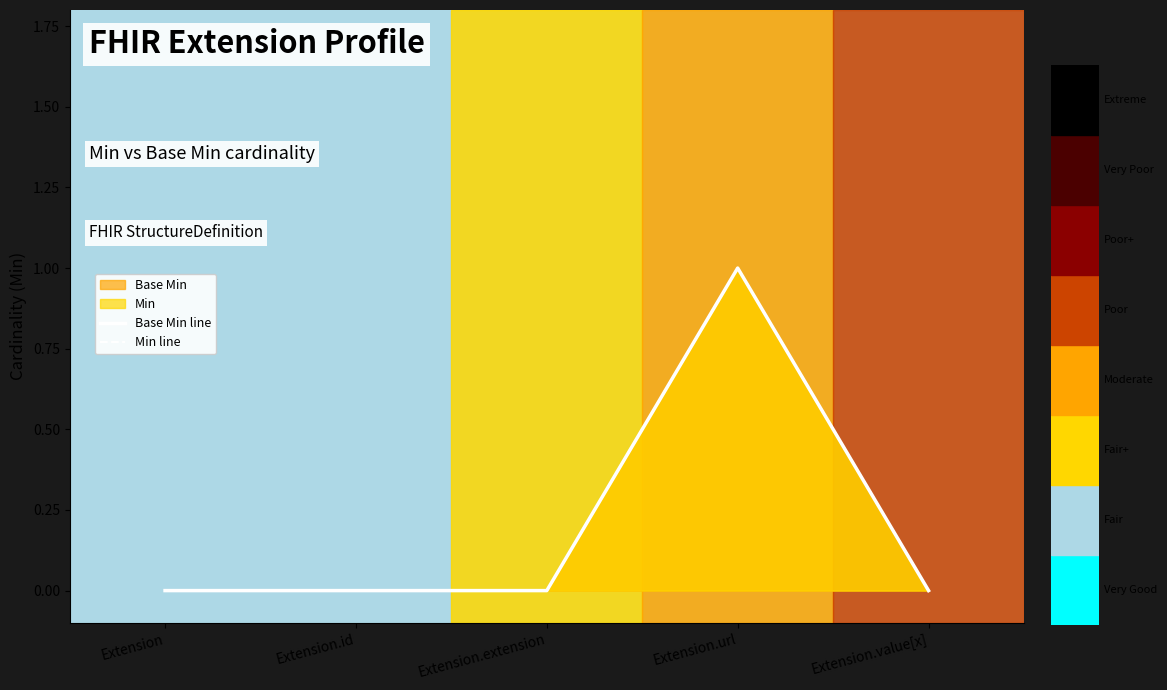

Where is the first local maximum for Min line?

Extension.url